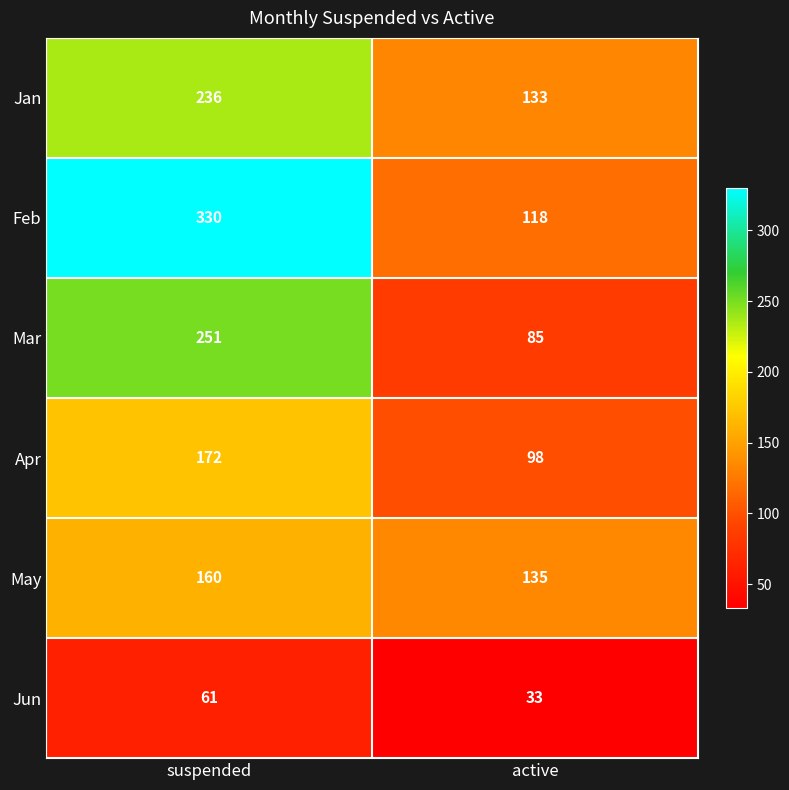

What is the average value of the Apr series?

135